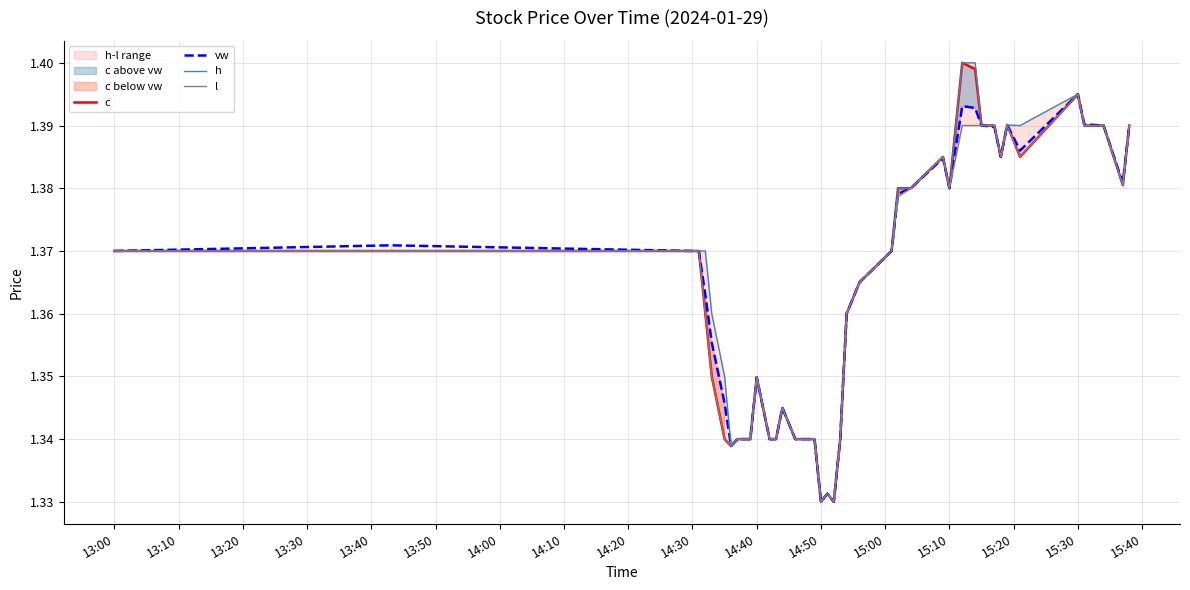

At how many categories does at least one series exceed 1?

40